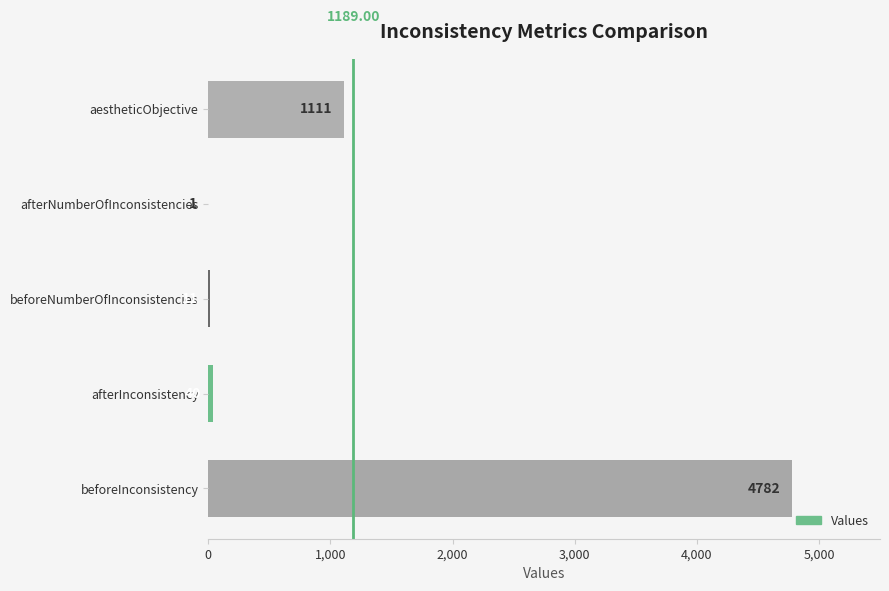

Between afterNumberOfInconsistencies and beforeNumberOfInconsistencies, which is larger?

beforeNumberOfInconsistencies